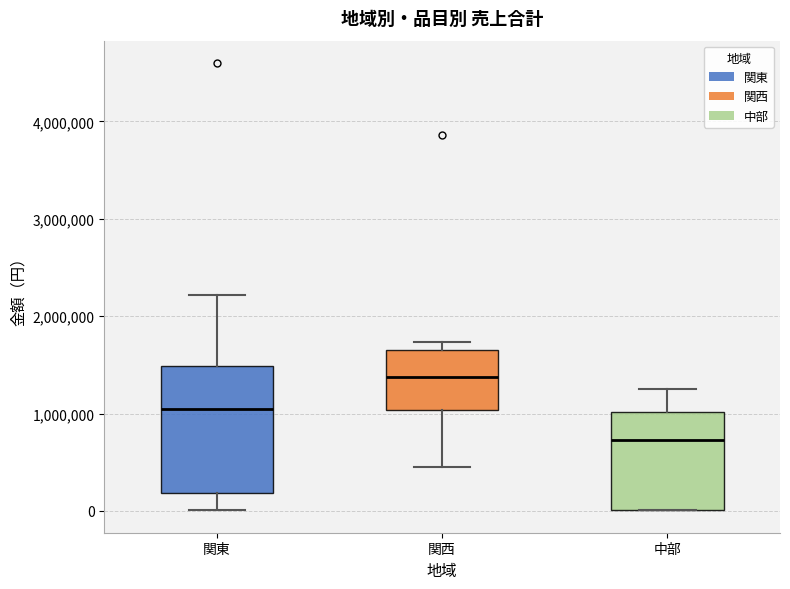

Reading left to right, transcribe this box plot: for each box, give where its median line is, the range the box spans, and where its two whiskers end, as read against the y-axis. The values are not printed on the chart, so give them approximately, as read against the axis.

関東: median 1100000, box 200000 to 1500000, whiskers 0 to 2200000
関西: median 1400000, box 1000000 to 1700000, whiskers 400000 to 1700000 (just above the box's upper edge)
中部: median 700000, box 0 to 1000000, whiskers 0 to 1300000